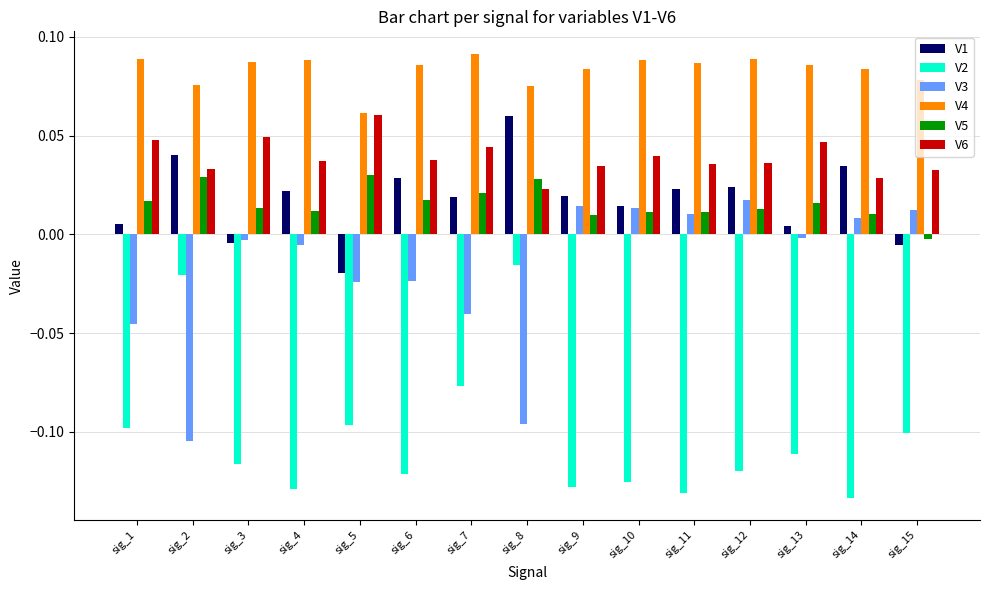

At which label does V6 reach its peak?

sig_5